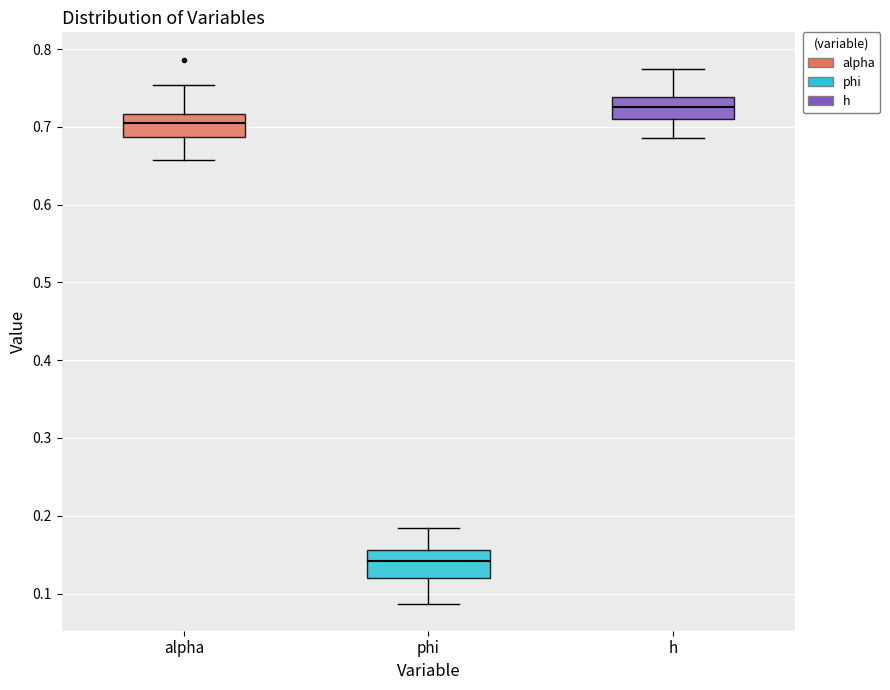

Reading left to right, transcribe this box plot: for each box, give where its median line is, the range the box spans, and where its two whiskers end, as read against the y-axis. The values are not printed on the chart, so give them approximately, as read against the axis.

alpha: median 0.71, box 0.69 to 0.72, whiskers 0.66 to 0.75
phi: median 0.14, box 0.12 to 0.16, whiskers 0.09 to 0.18
h: median 0.73, box 0.71 to 0.74, whiskers 0.69 to 0.77